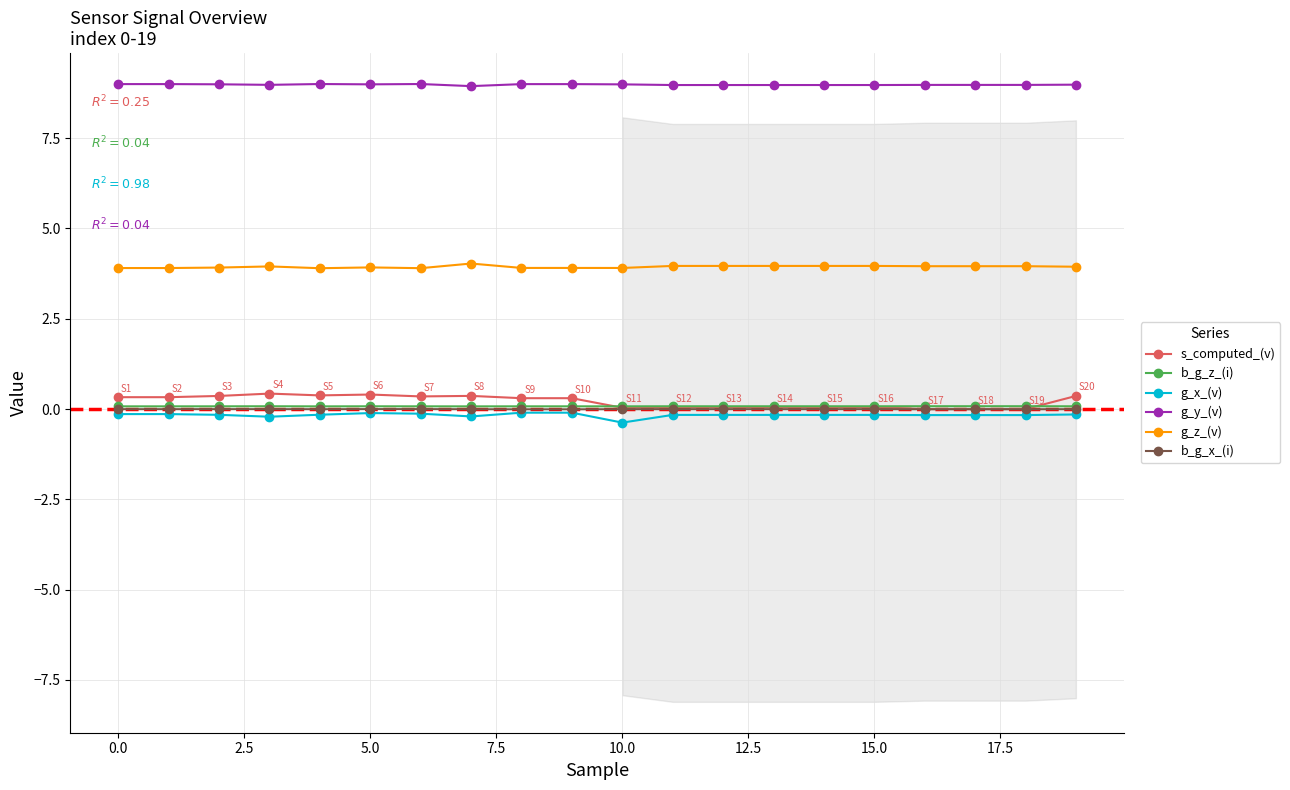

What is the value of the g_z_(v) point at the 18th from the left?

4.0